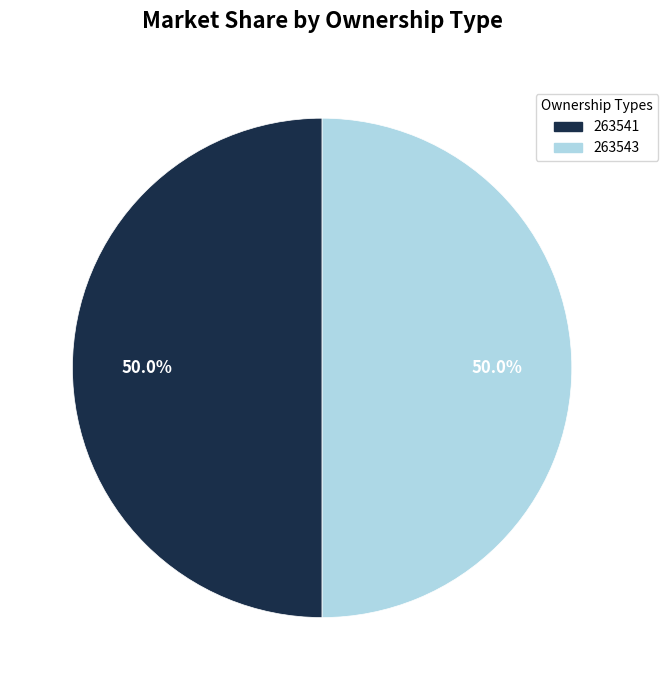

Combined, what portion of the pie is 263543 and 263541?

100.0%